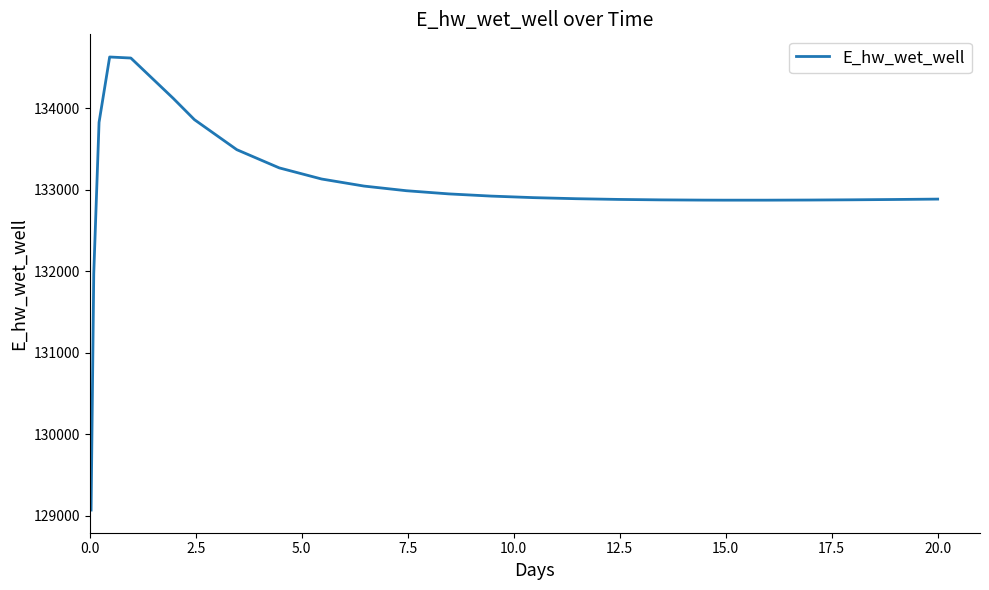

What is the average value?

133016.5